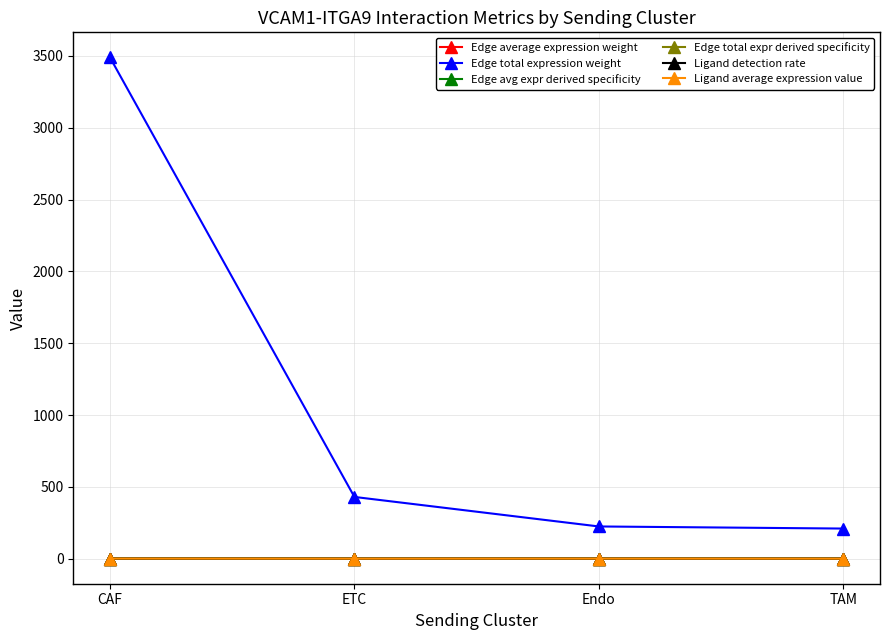

Is this an area chart (filled region under the line)?

No